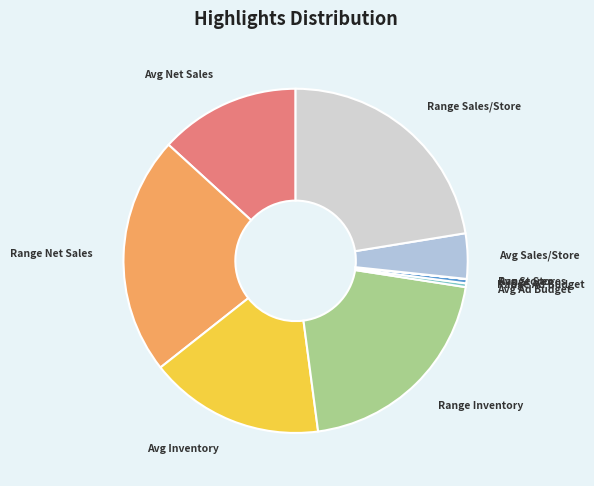

How many slices are in this pie chart?

10